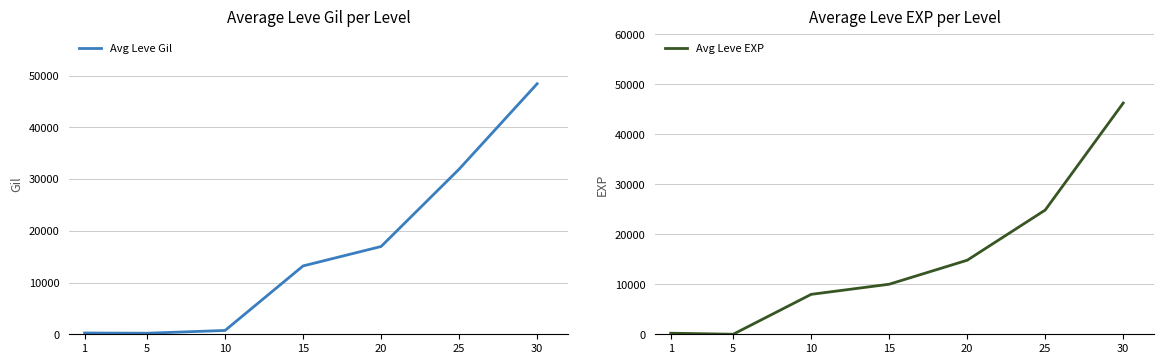

What is the total value across all series at 5?

206.8